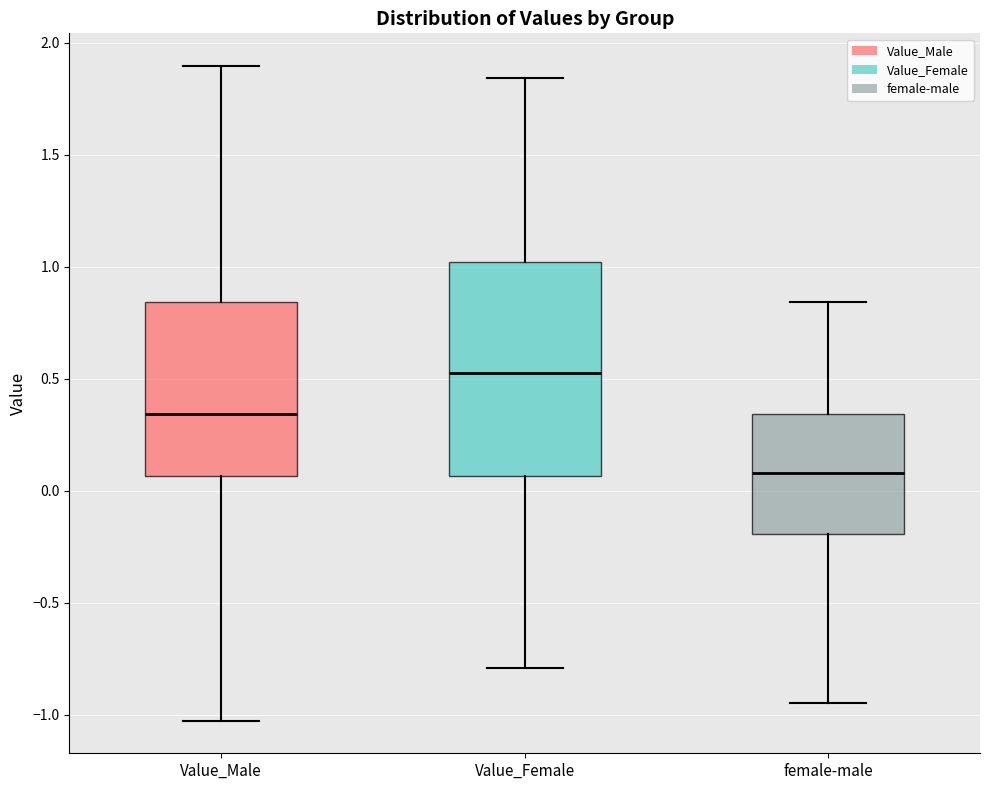

Comparing the boxes themselves (not the whiskers), which one is the tallest?

Value_Female